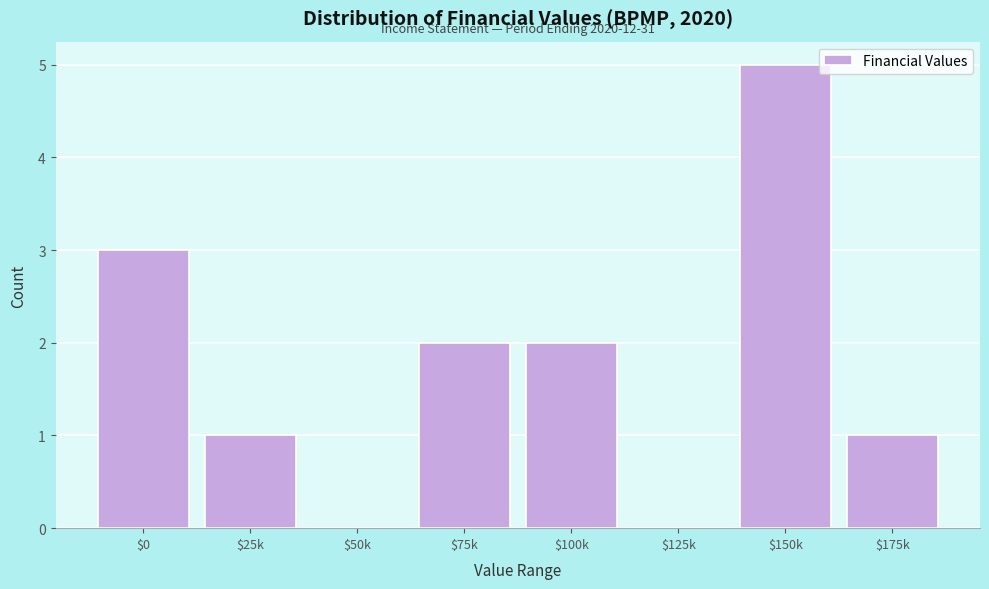

The chart shows a value of 2 at $175k. True or false?

False